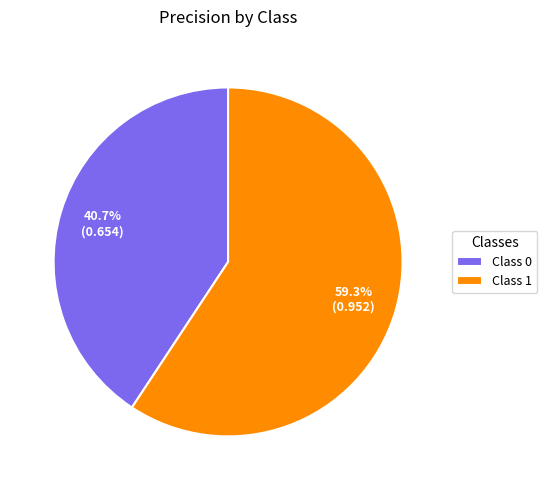

Which slice is the largest?

Class 1